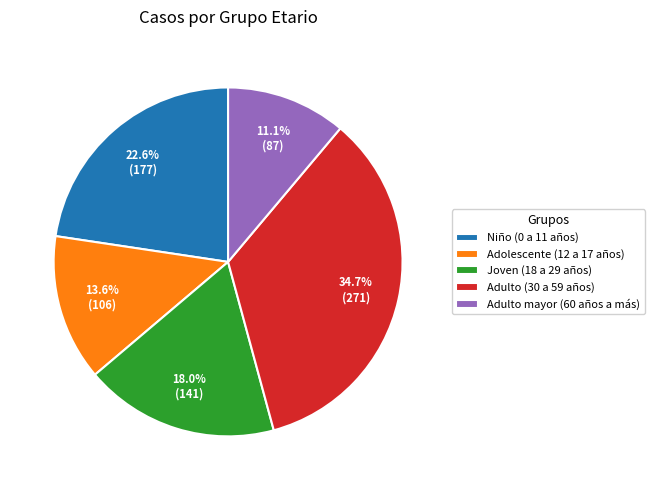

Is it true that Adolescente (12 a 17 años) is 3% of the pie?

False